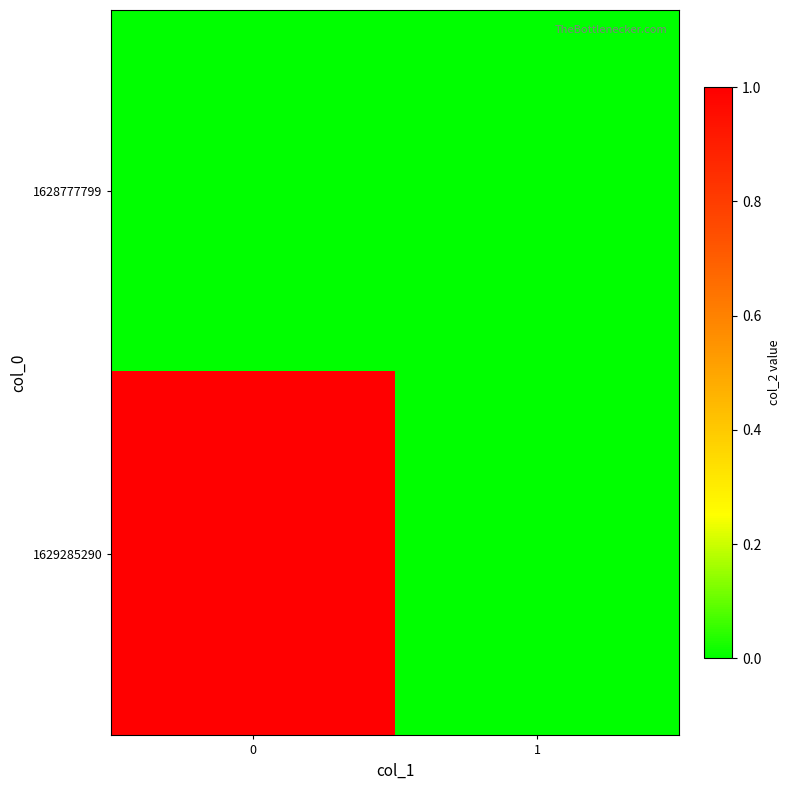

Rank the series by their average value, from lowest to highest.

1628777799, 1629285290